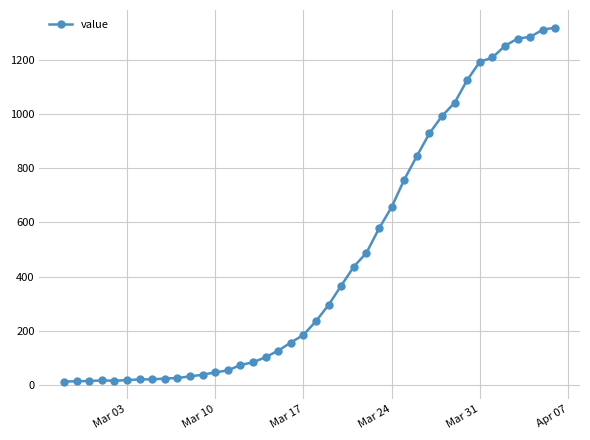

What is the maximum value shown in the chart?

1319